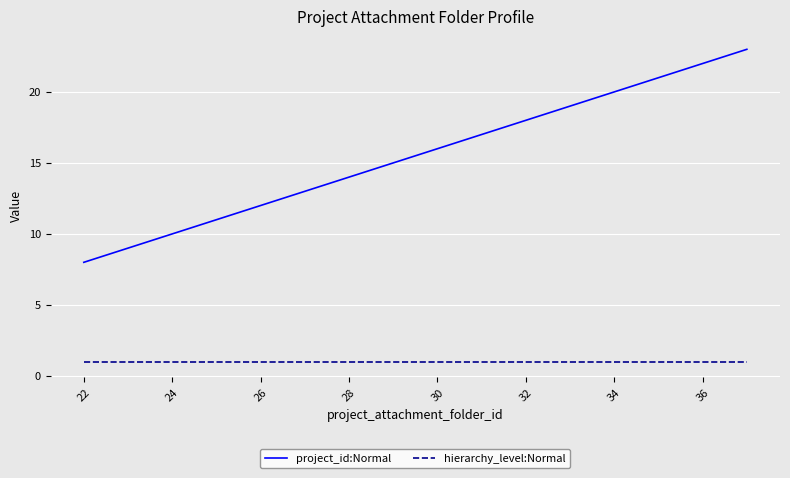

Which series has the widest spread of values?

project_id:Normal